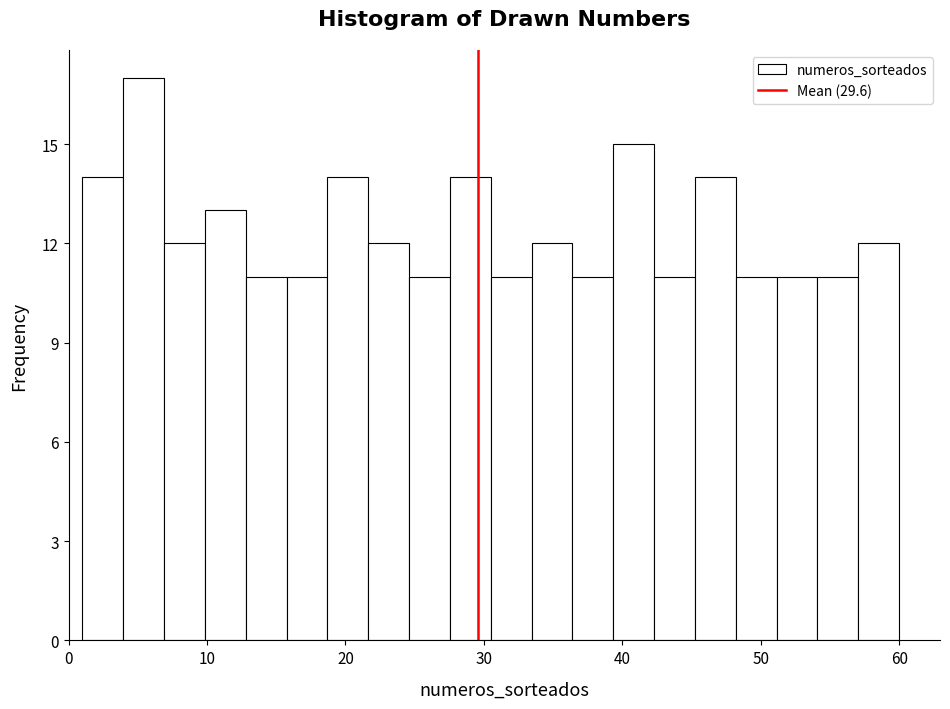

Read against the x-axis, roughly where is the centre of the tallest bar?

5